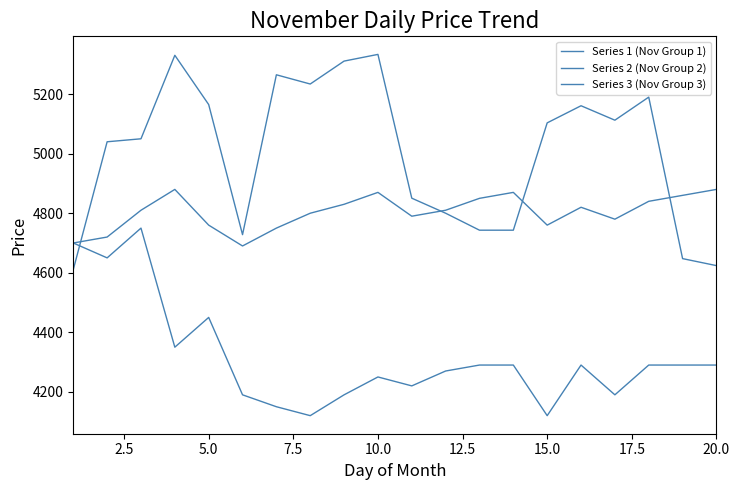

How many lines are shown in the chart?

3